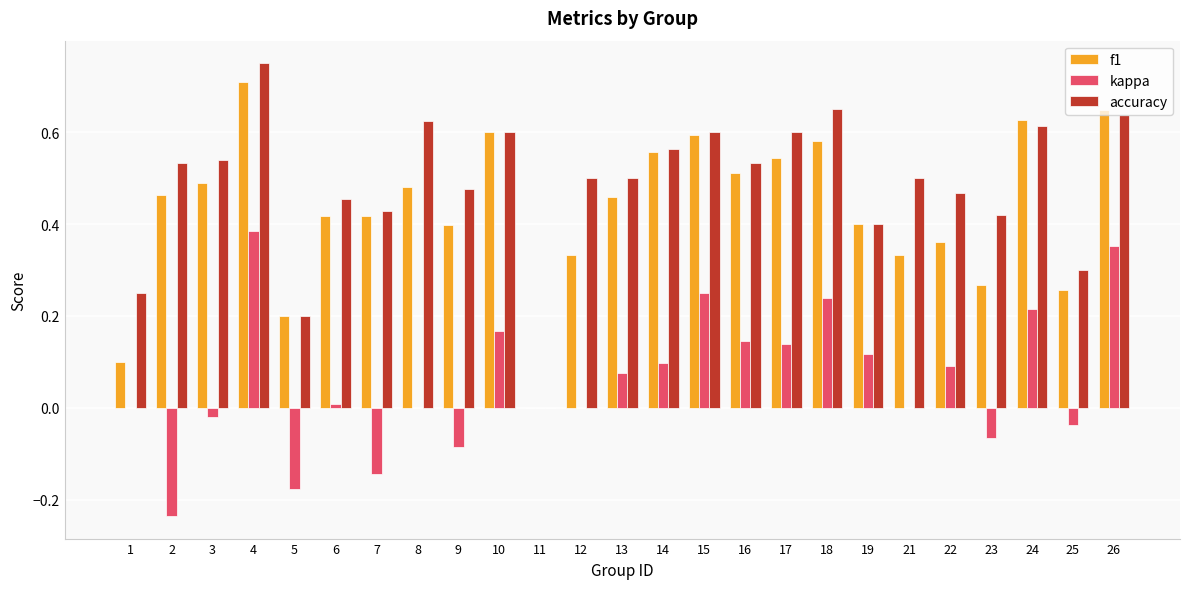

Which series changed the most between 4 and 11?

accuracy